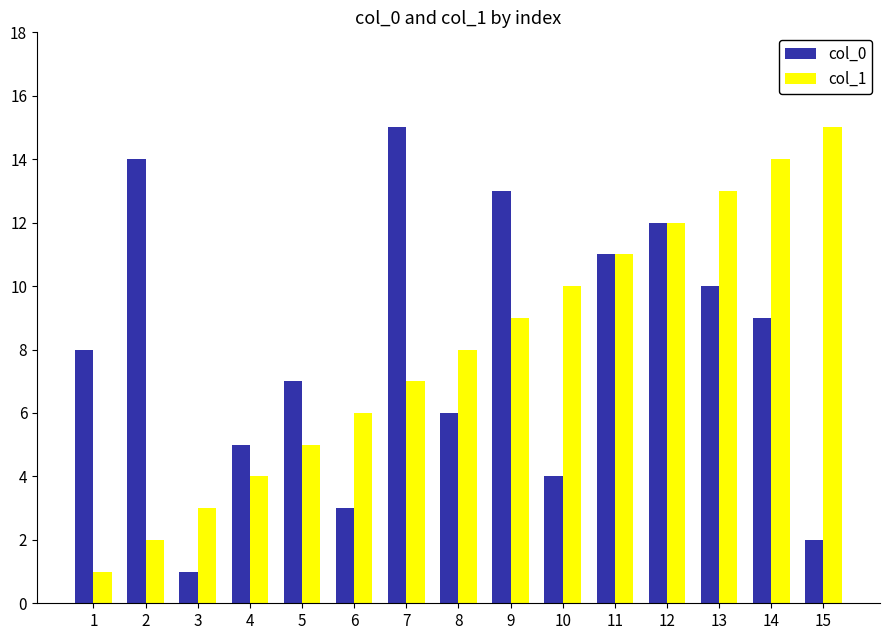

How many series are shown in this chart?

2